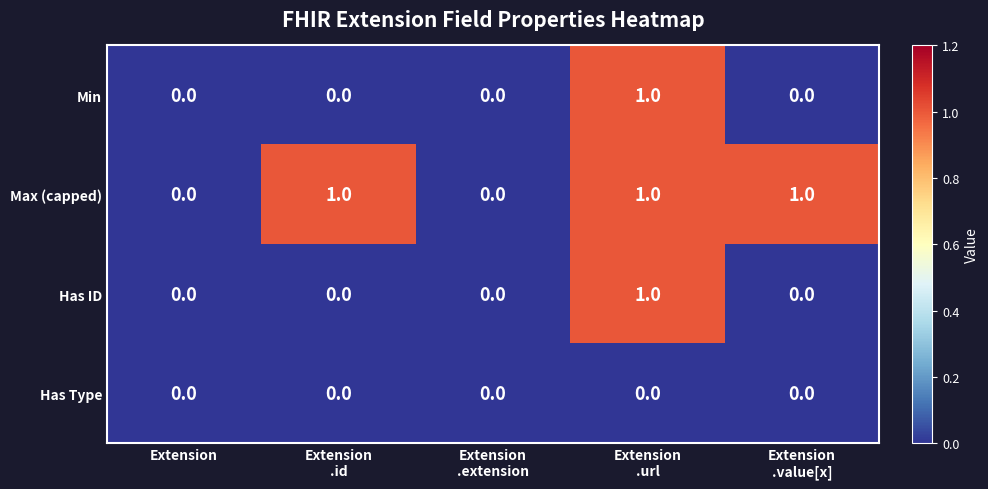

Reading left to right, extract all data points from this chart.

Min: 0	0	0	1	0
Max (capped): 0	1	0	1	1
Has ID: 0	0	0	1	0
Has Type: 0	0	0	0	0